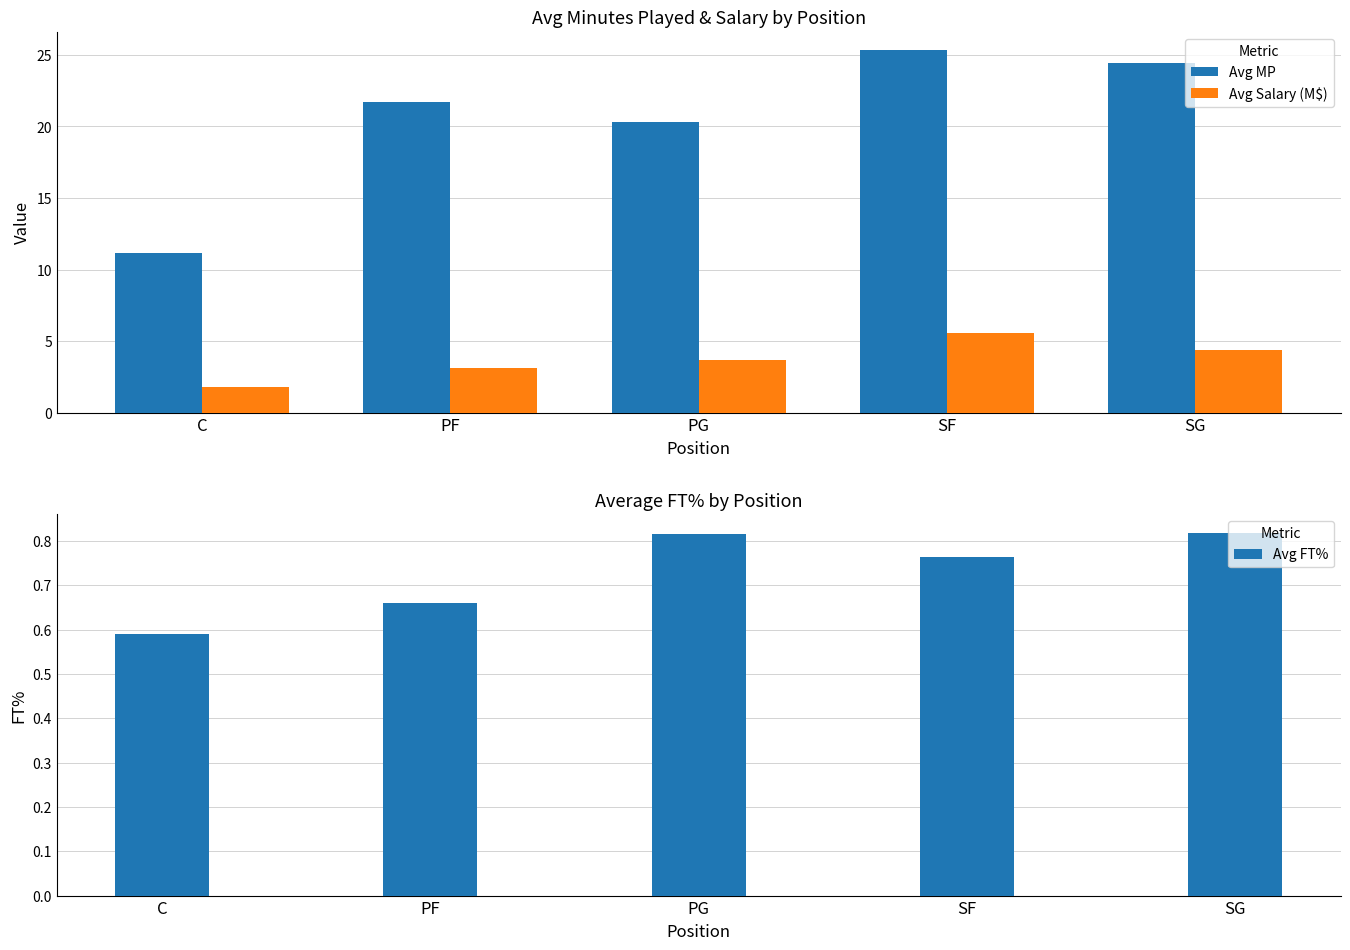

Reading left to right, what are all the values shown in this chart?

Avg MP: C=11.1	PF=21.7	PG=20.3	SF=25.3	SG=24.4
Avg Salary (M$): C=1.8	PF=3.1	PG=3.7	SF=5.6	SG=4.4
Avg FT%: C=0.6	PF=0.7	PG=0.8	SF=0.8	SG=0.8